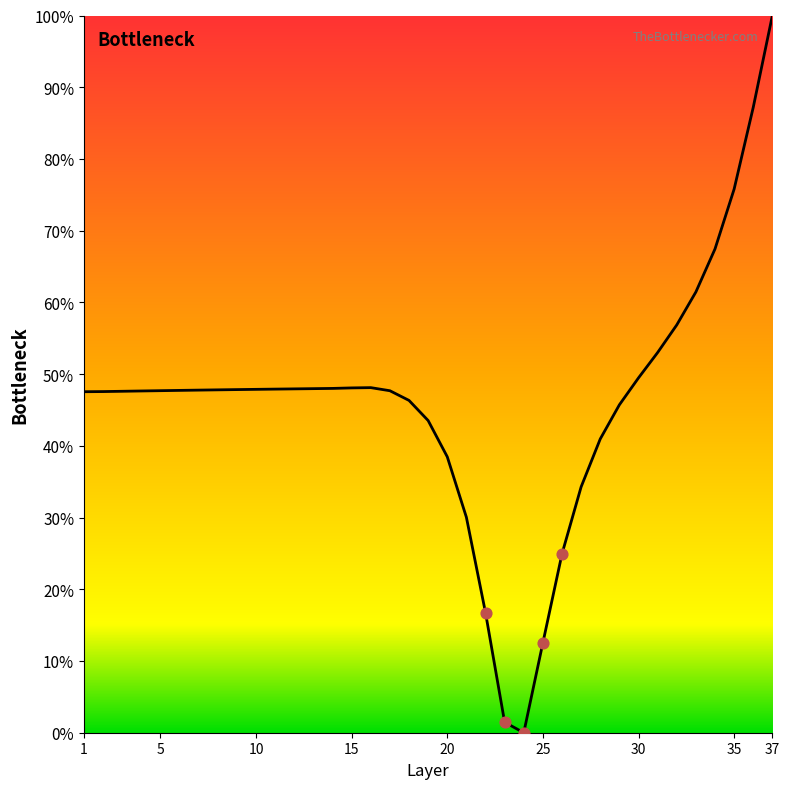

What is the difference between the maximum and minimum values?

100.0